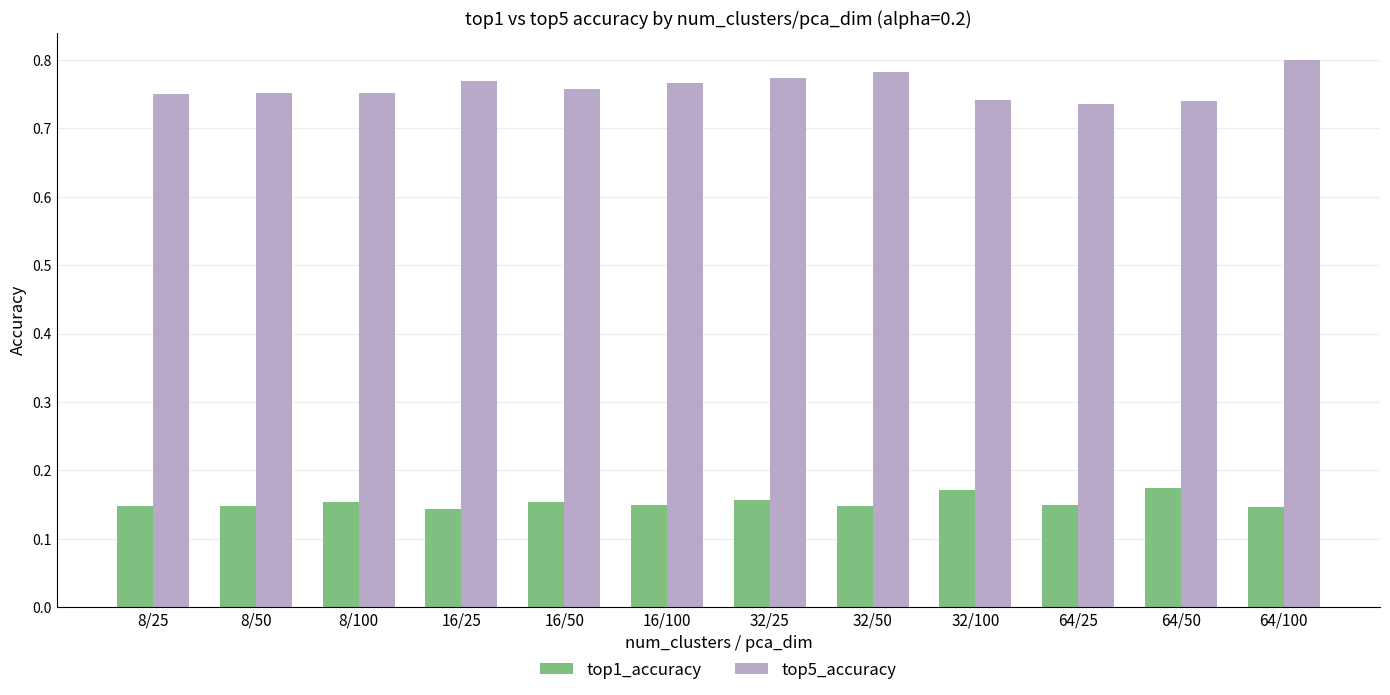

How many top5_accuracy values are between 0 and 1?

12